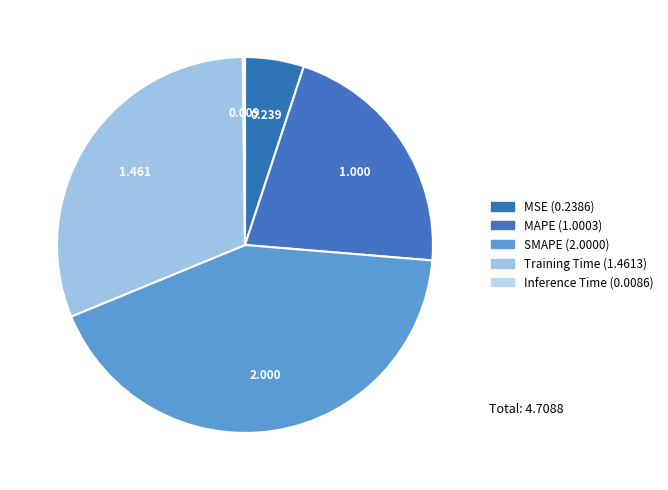

The MAPE slice represents 21% of the pie. True or false?

True